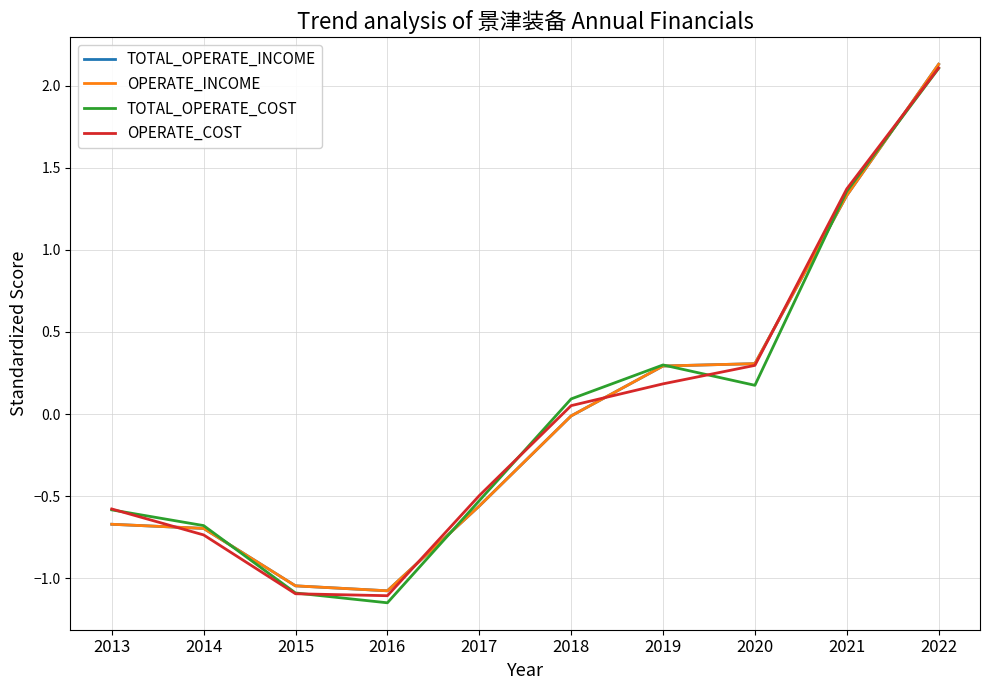

Does the chart display data point markers on the line(s)?

No